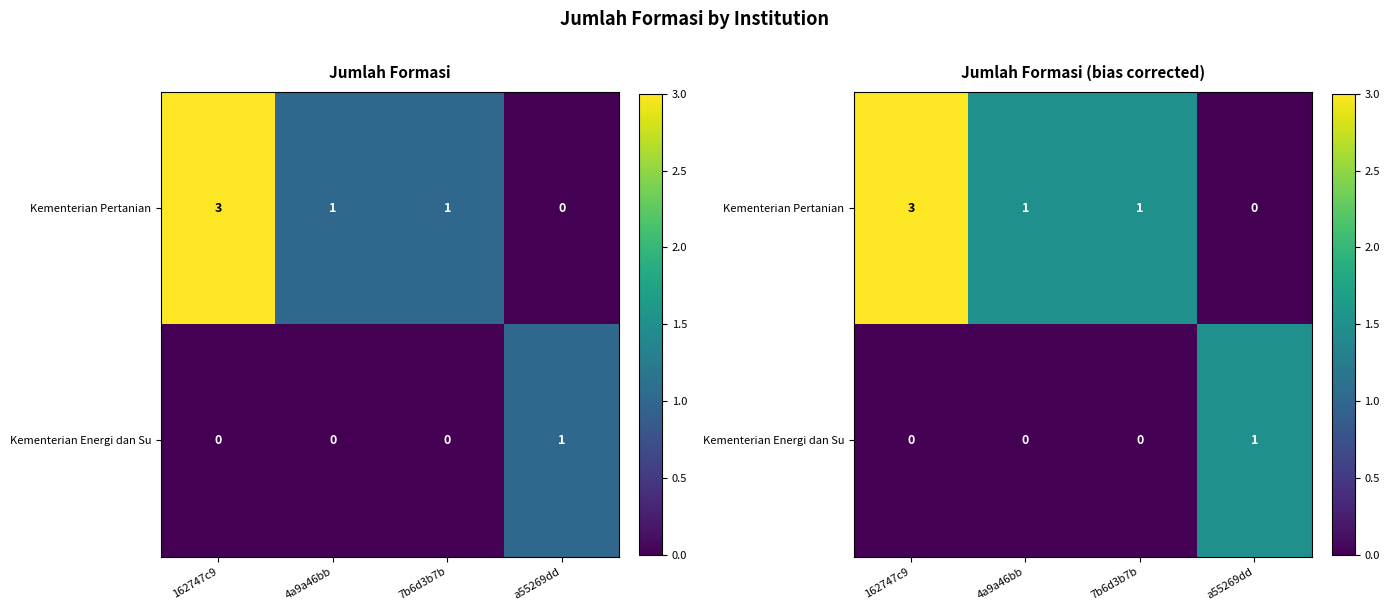

Between 162747c9 and 4a9a46bb, which is larger?

162747c9